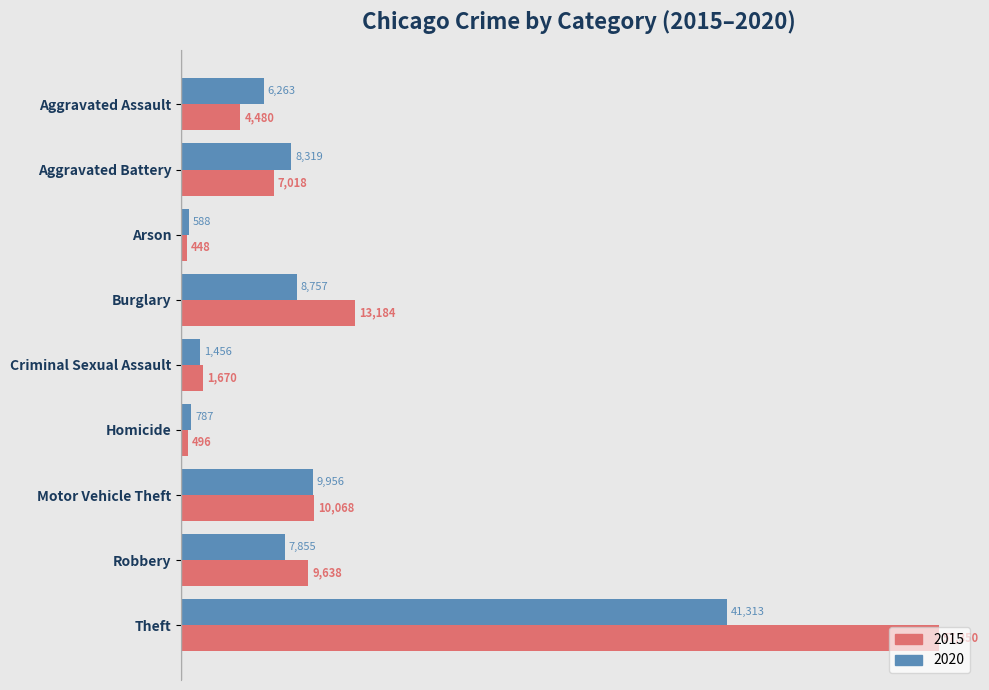

What is the difference between the maximum and minimum values in the 2020 series?

40725